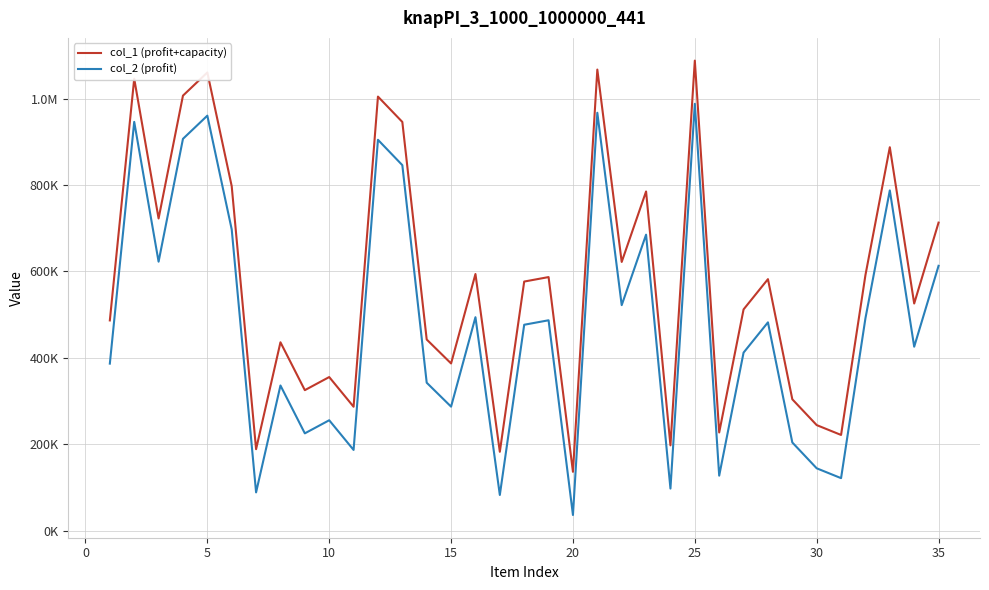

True or false: col_2 (profit) and col_1 (profit+capacity) cross at least once.

False